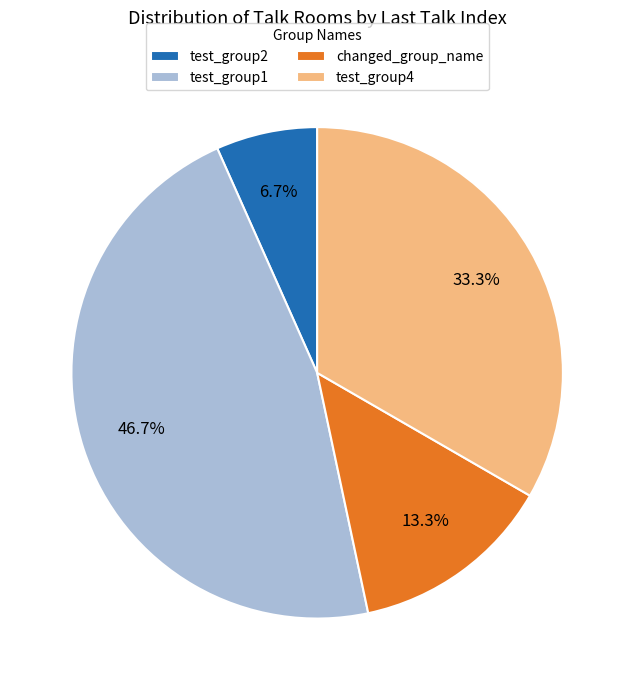

Do changed_group_name and test_group1 together represent more than half of the pie?

Yes